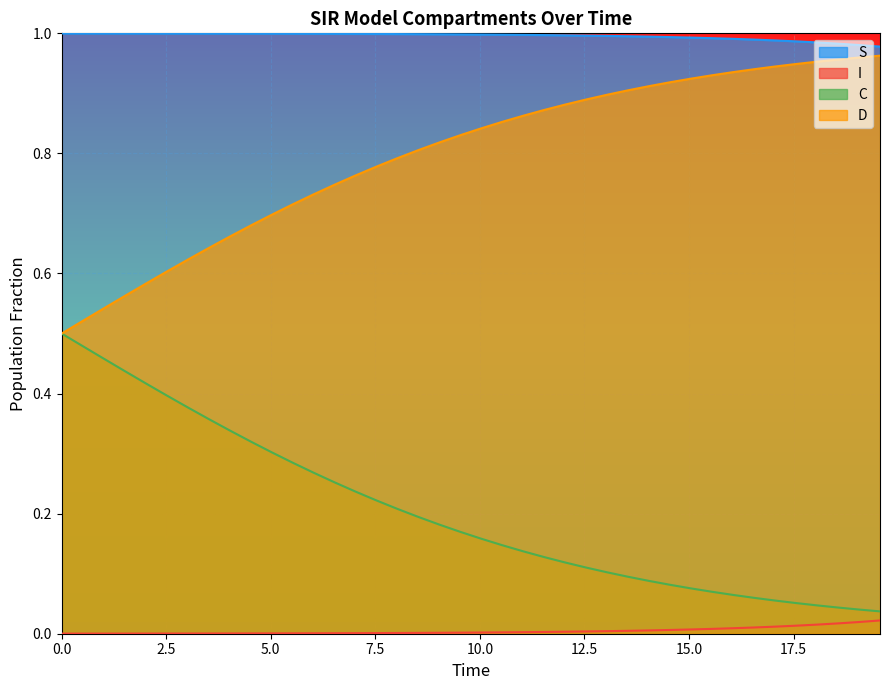

True or false: S and C cross at least once.

False